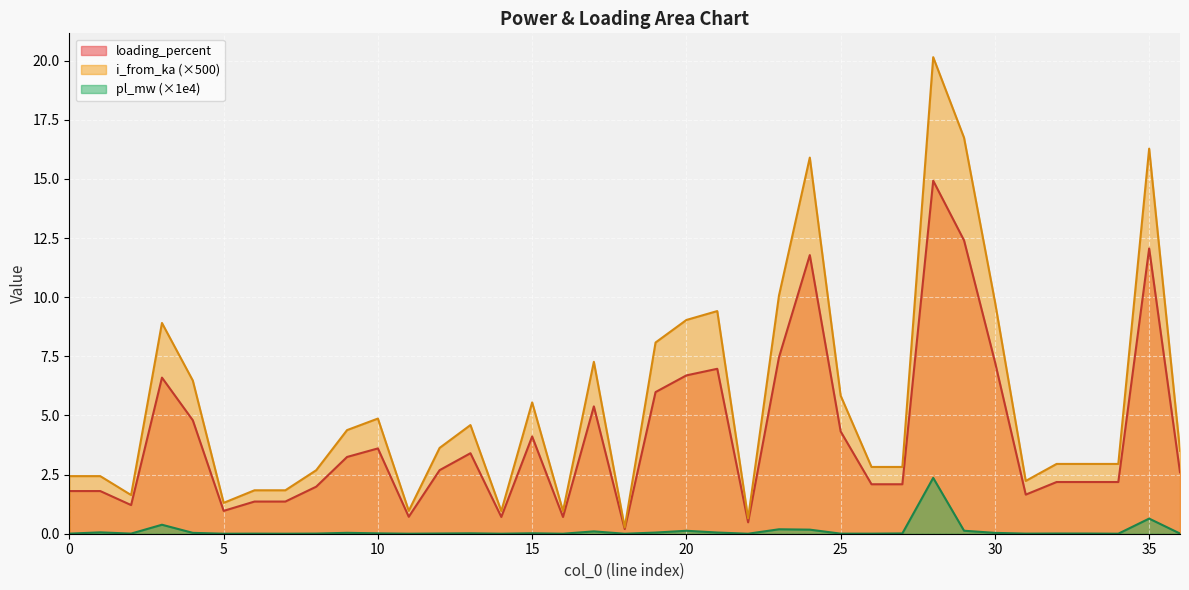

What is the approximate value of loading_percent at 24?

11.8